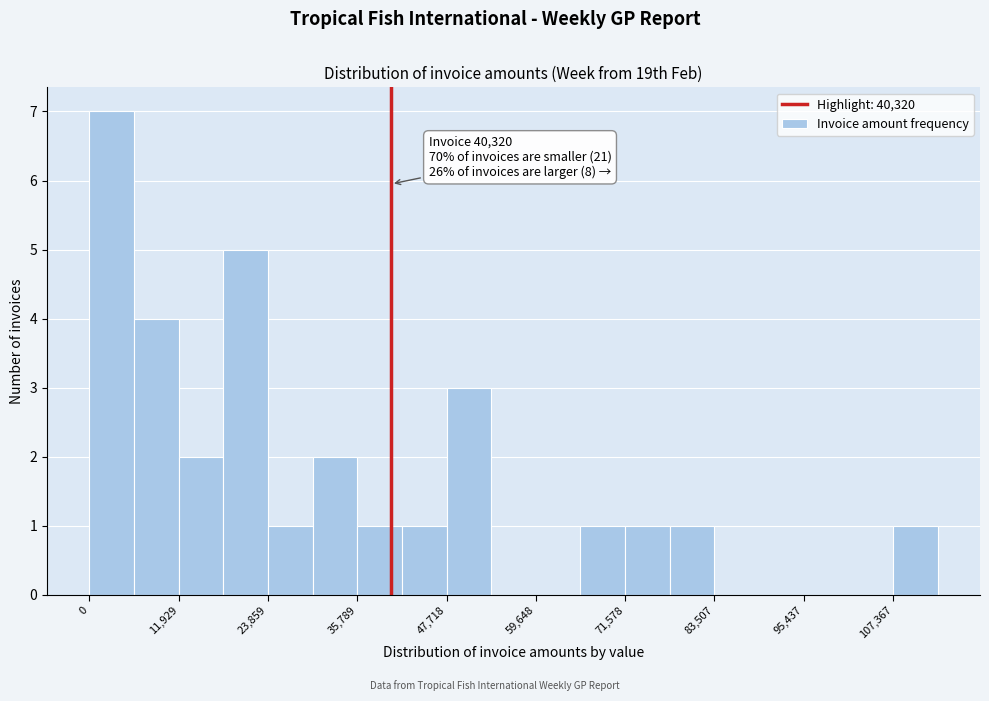

Around what value on the x-axis is the tallest bar? Give the approximate position of its centre, as read against the axis.

2000